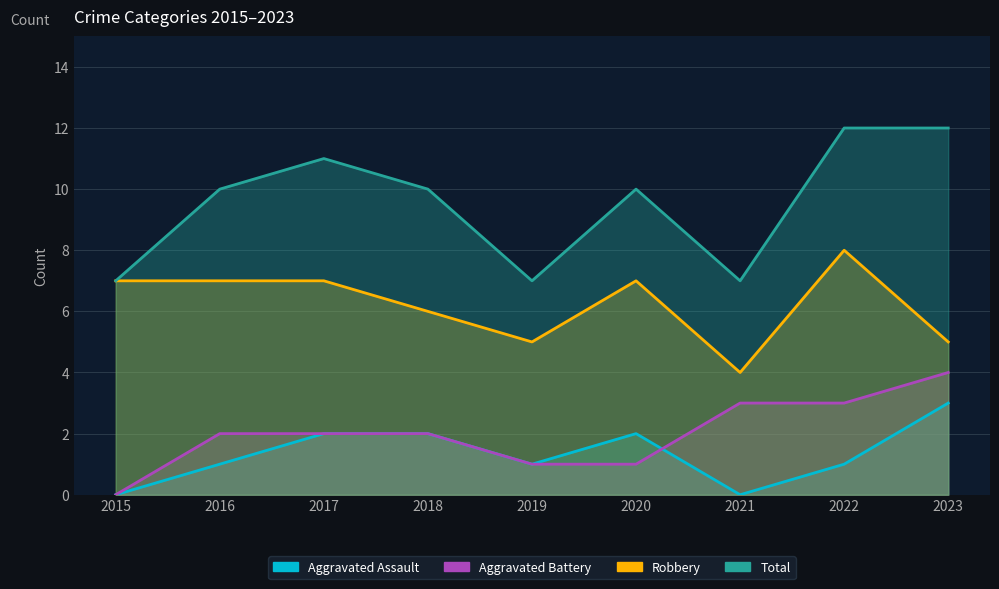

The Aggravated Assault series shows 2 at 2021. True or false?

False